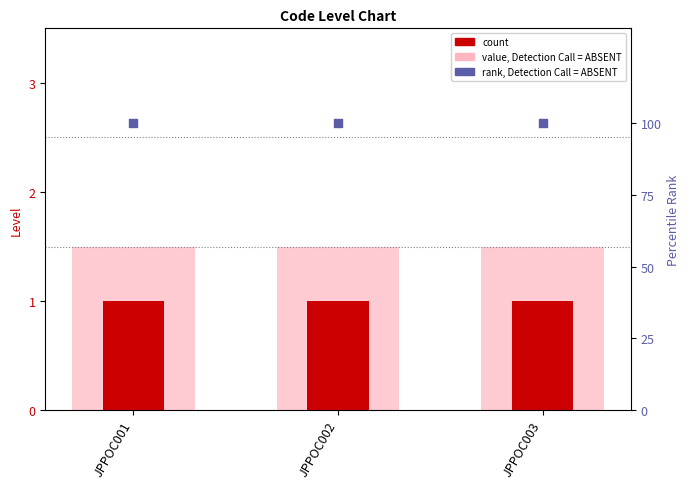

What is the total value across all series at JPPOC002?

102.5